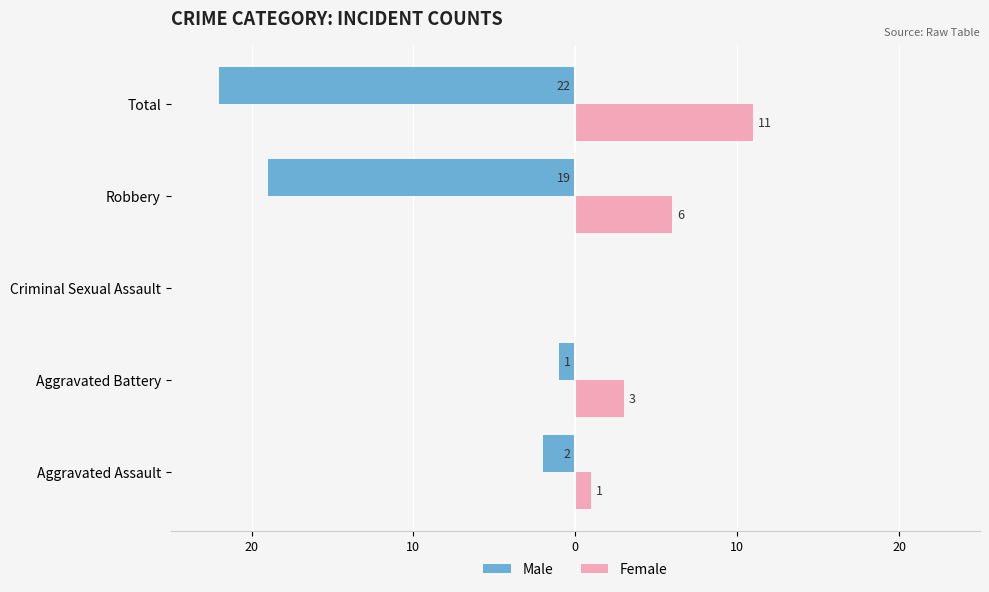

What are all the series names shown in the legend?

Male, Female